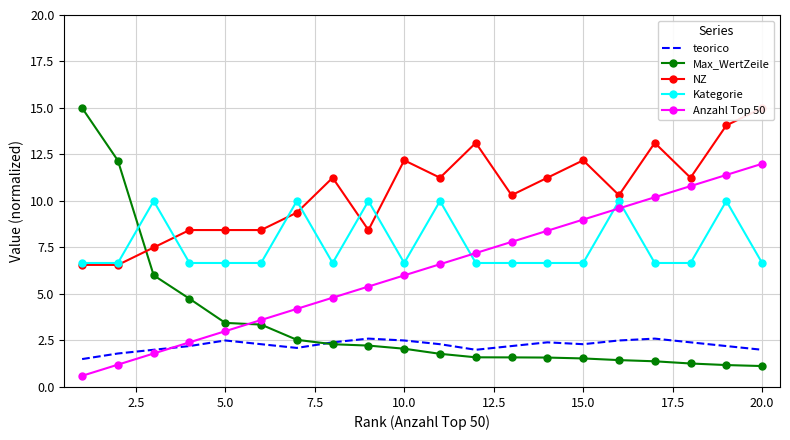

True or false: teorico and Kategorie cross at least once.

False